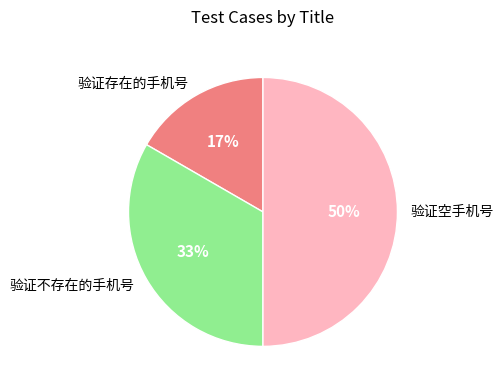

Do 验证空手机号 and 验证不存在的手机号 together represent more than half of the pie?

Yes